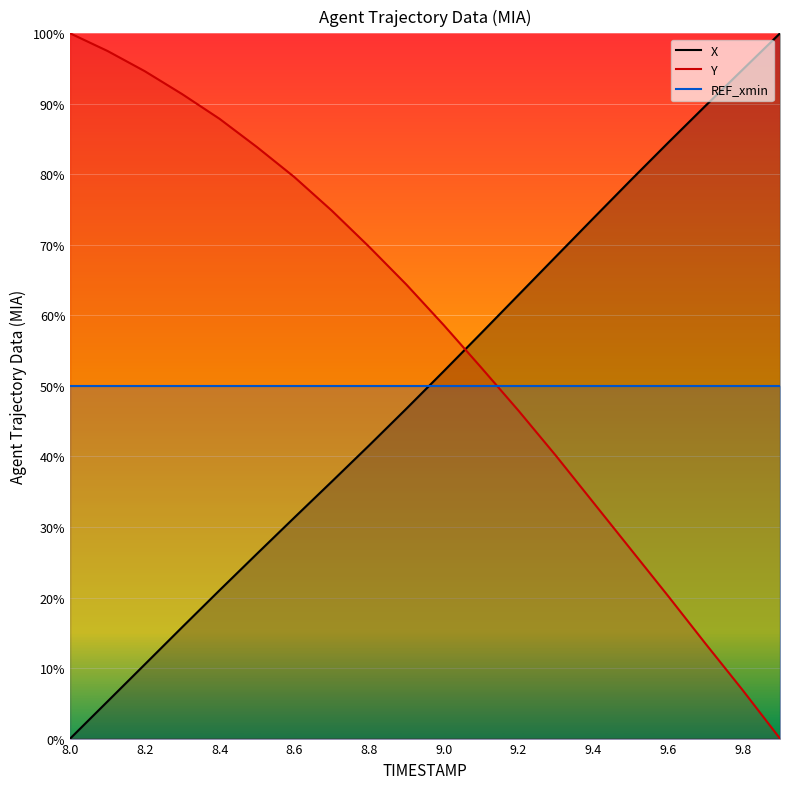

List the labels in order of X value, largest first.

9.9, 9.8, 9.7, 9.6, 9.5, 9.4, 9.3, 9.2, 9.1, 9.0, 8.9, 8.8, 8.7, 8.6, 8.5, 8.4, 8.3, 8.2, 8.1, 8.0